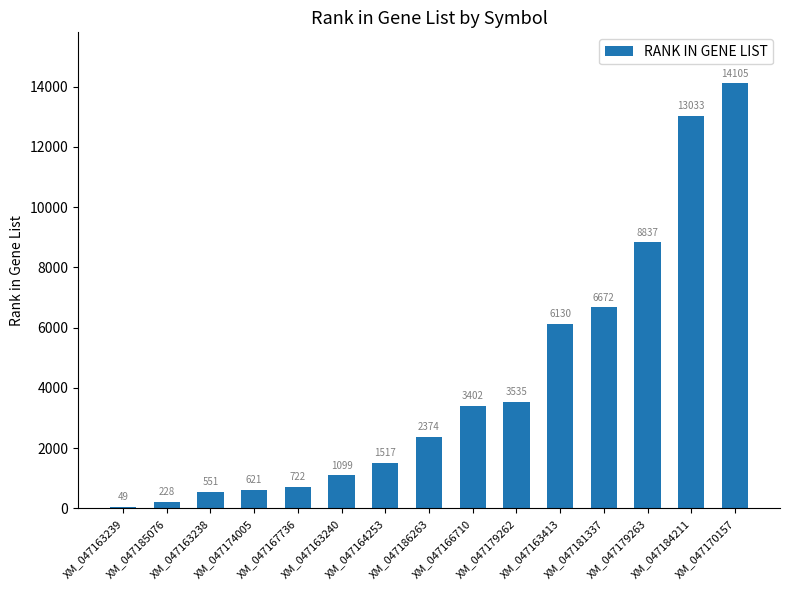

What is the sum of the values at XM_047174005 and XM_047163413?

6751